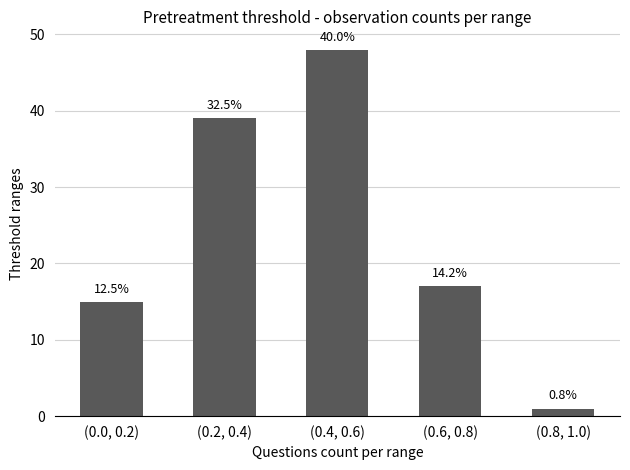

How many bars are there in total?

5